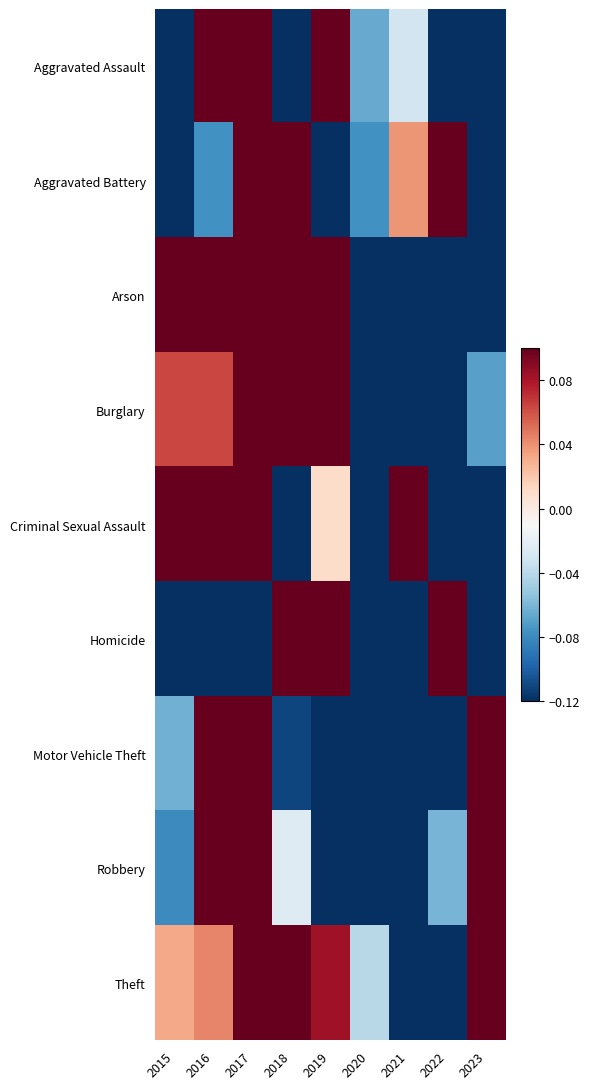

Between 2017 and 2022, which series saw the biggest shift?

Arson